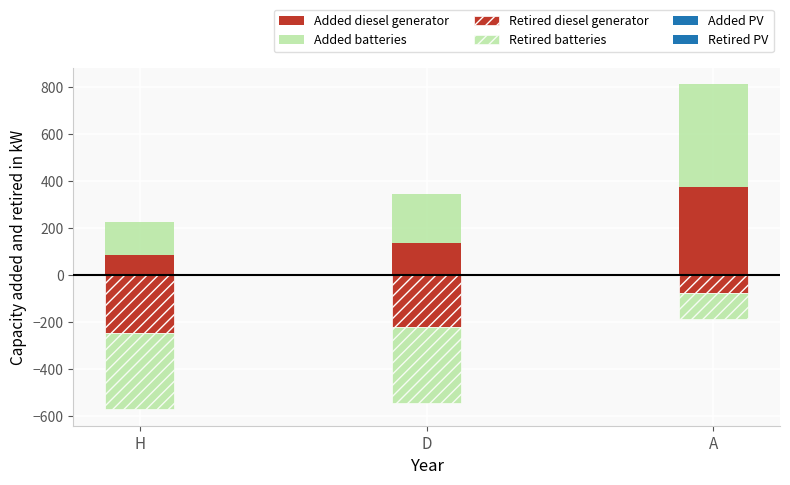

At which label does Retired diesel generator first exceed -220?

A